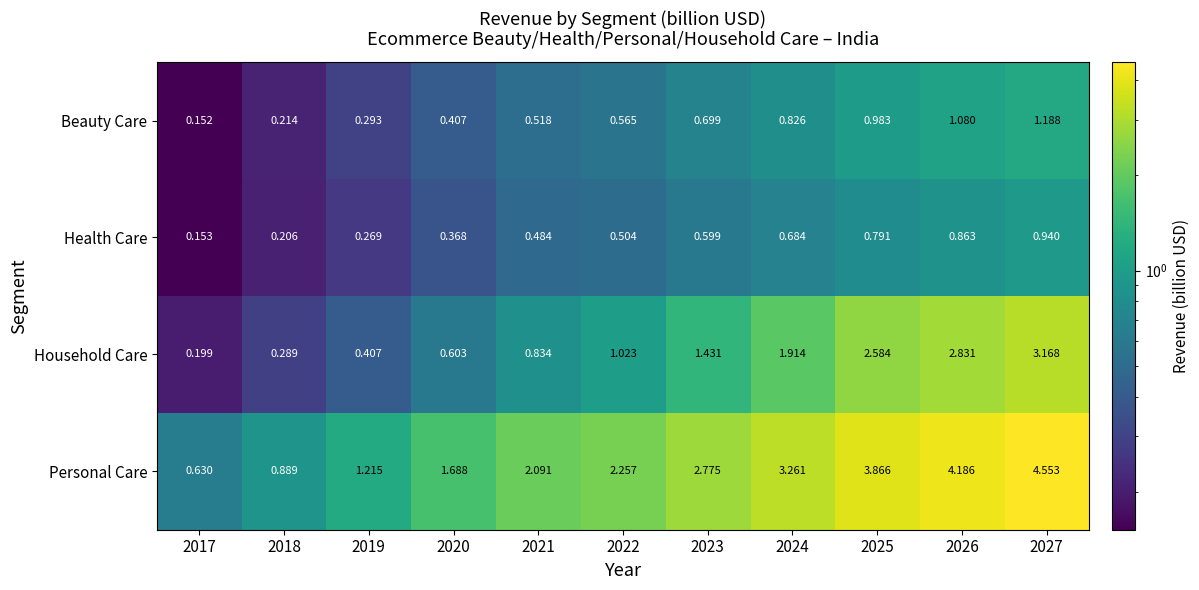

Which series has the widest spread of values?

Personal Care